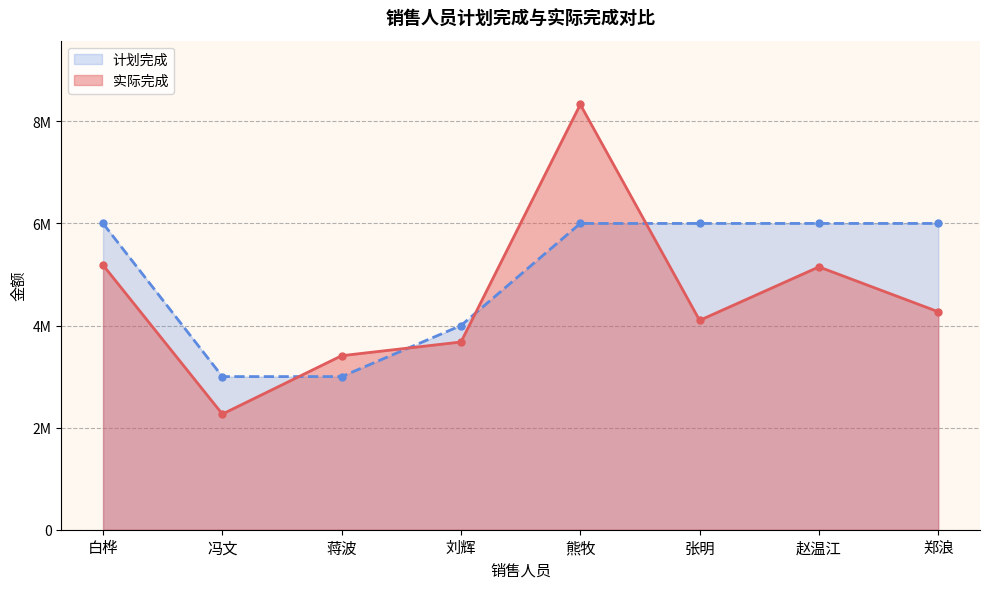

What is the label of the 3rd point from the right?

张明